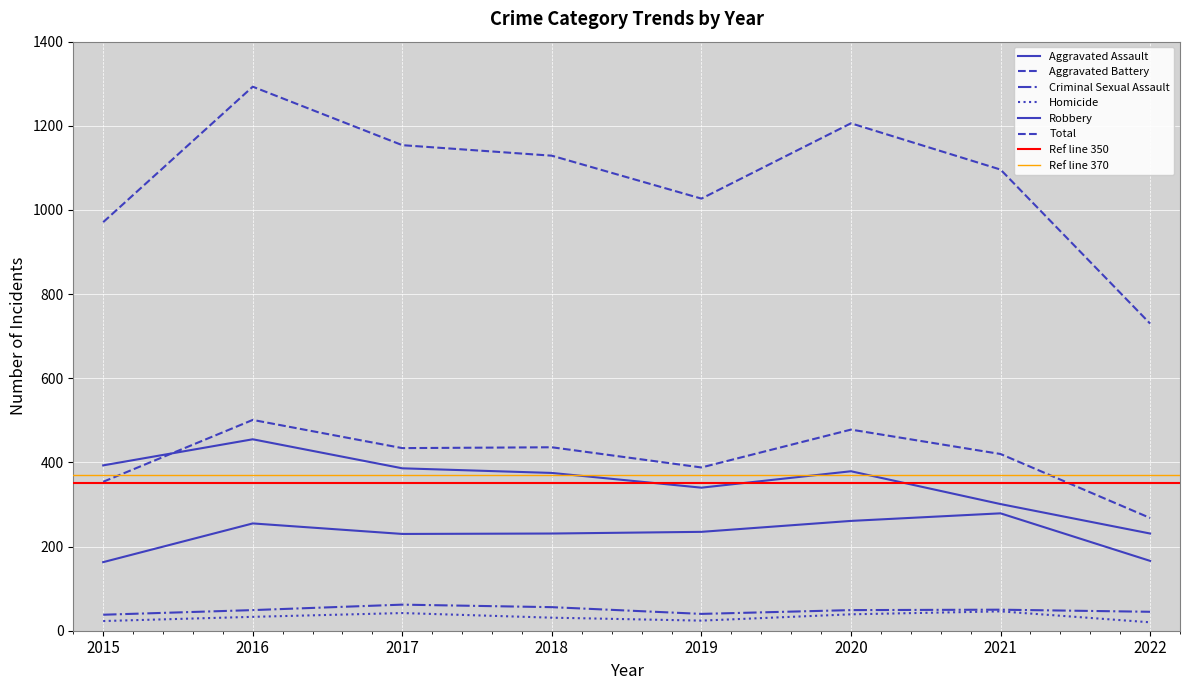

True or false: Aggravated Assault has more than 2 interior local peaks.

False